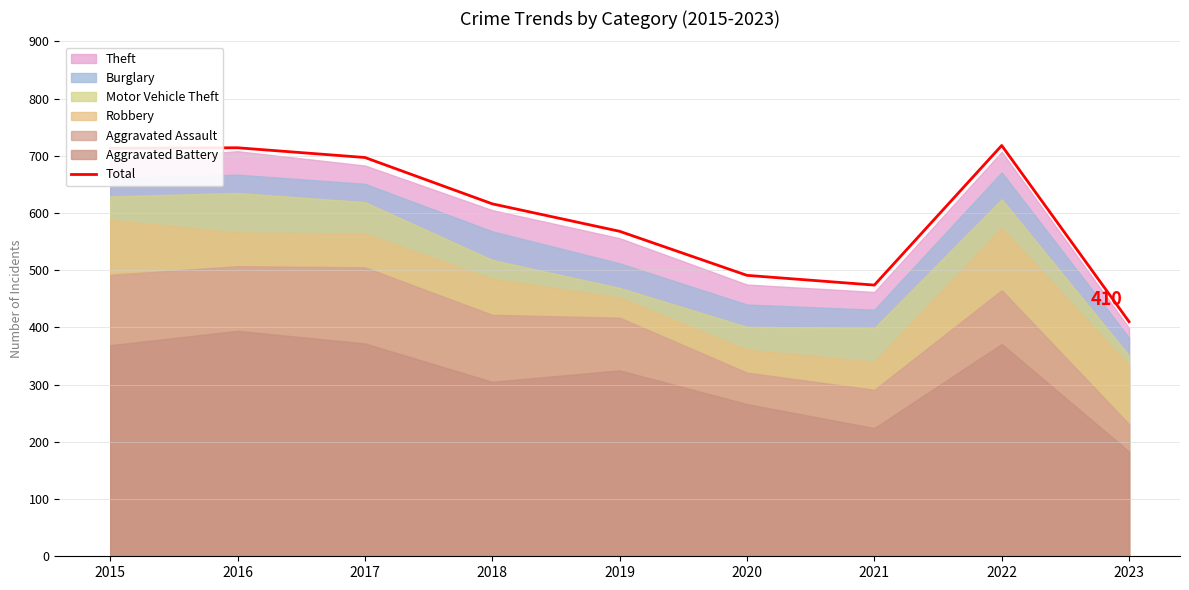

Does the chart display data point markers on the line(s)?

No